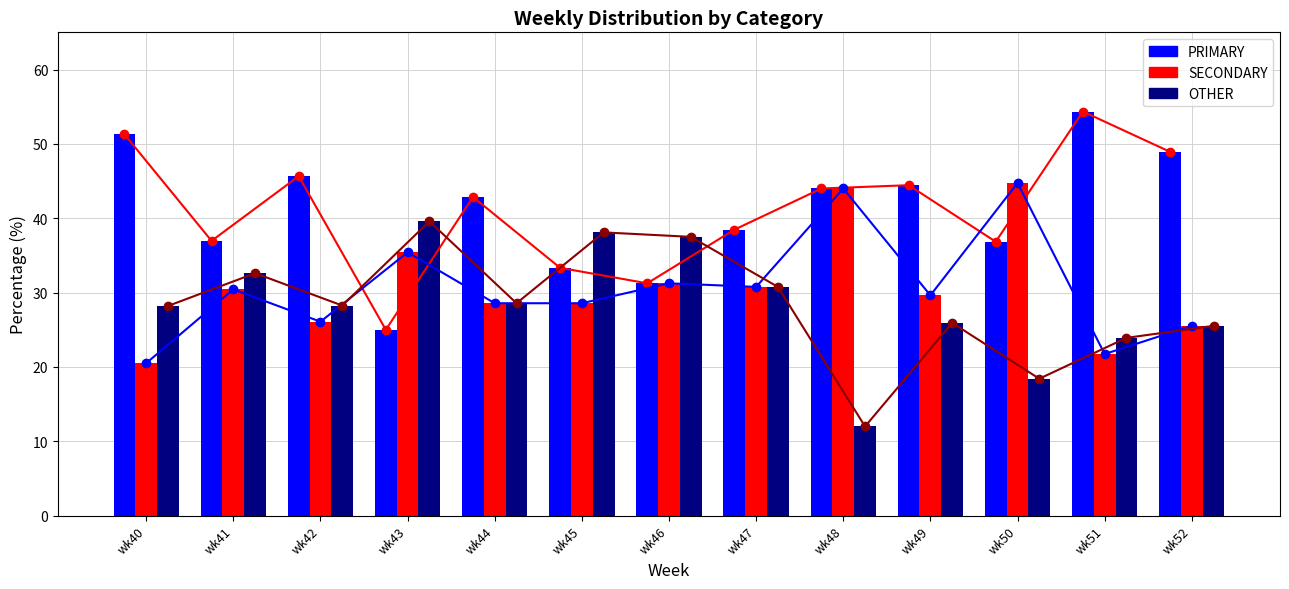

What is the sum of the OTHER values at wk43 and wk42?

67.8